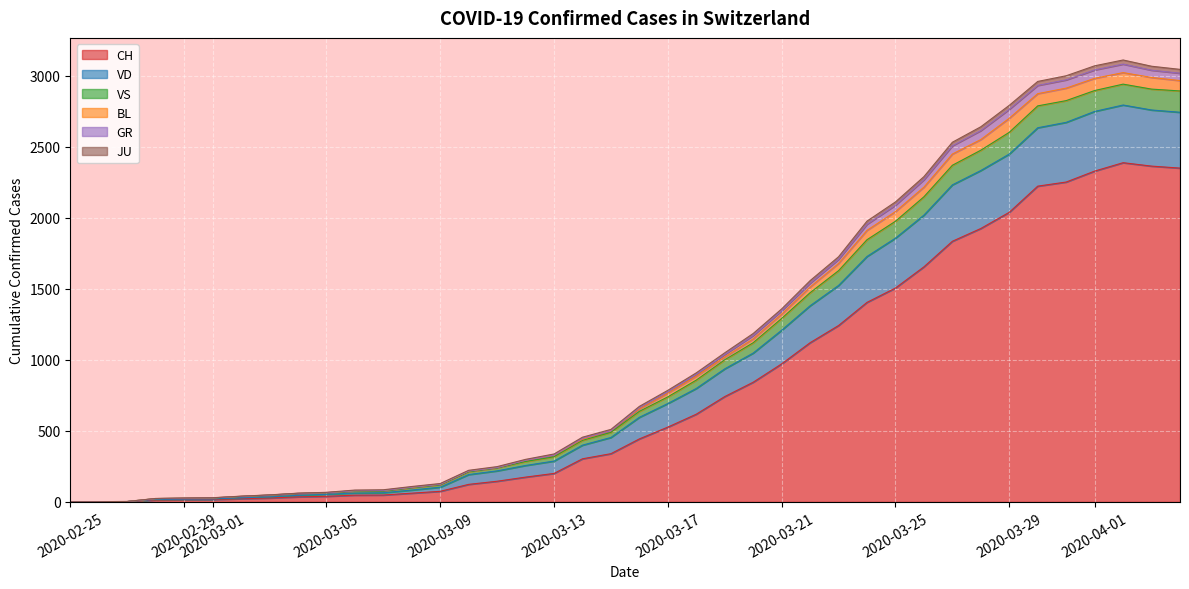

What is the highest value of the CH series?

2387